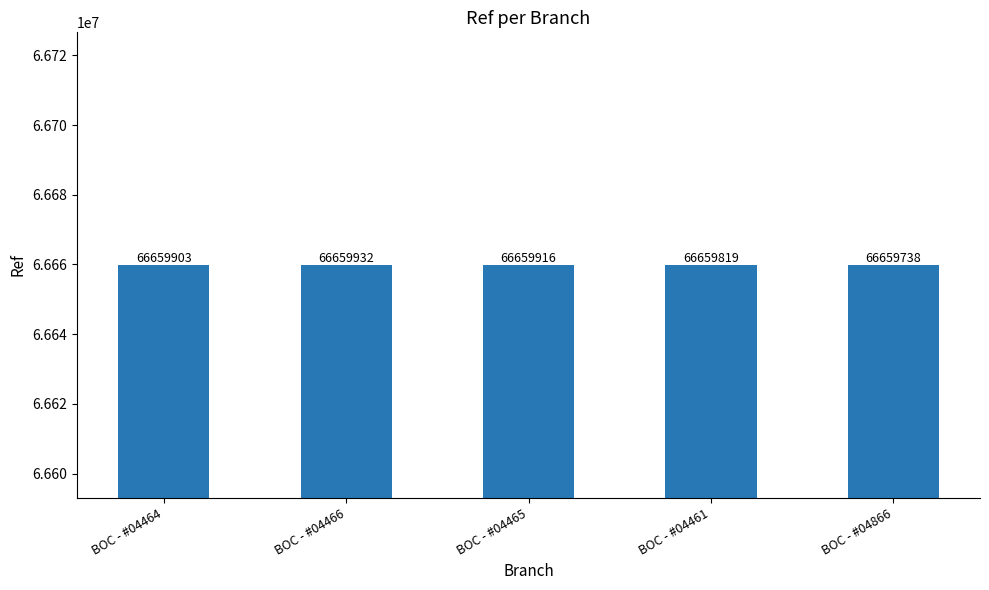

Between BOC - #04461 and BOC - #04465, which is larger?

BOC - #04465